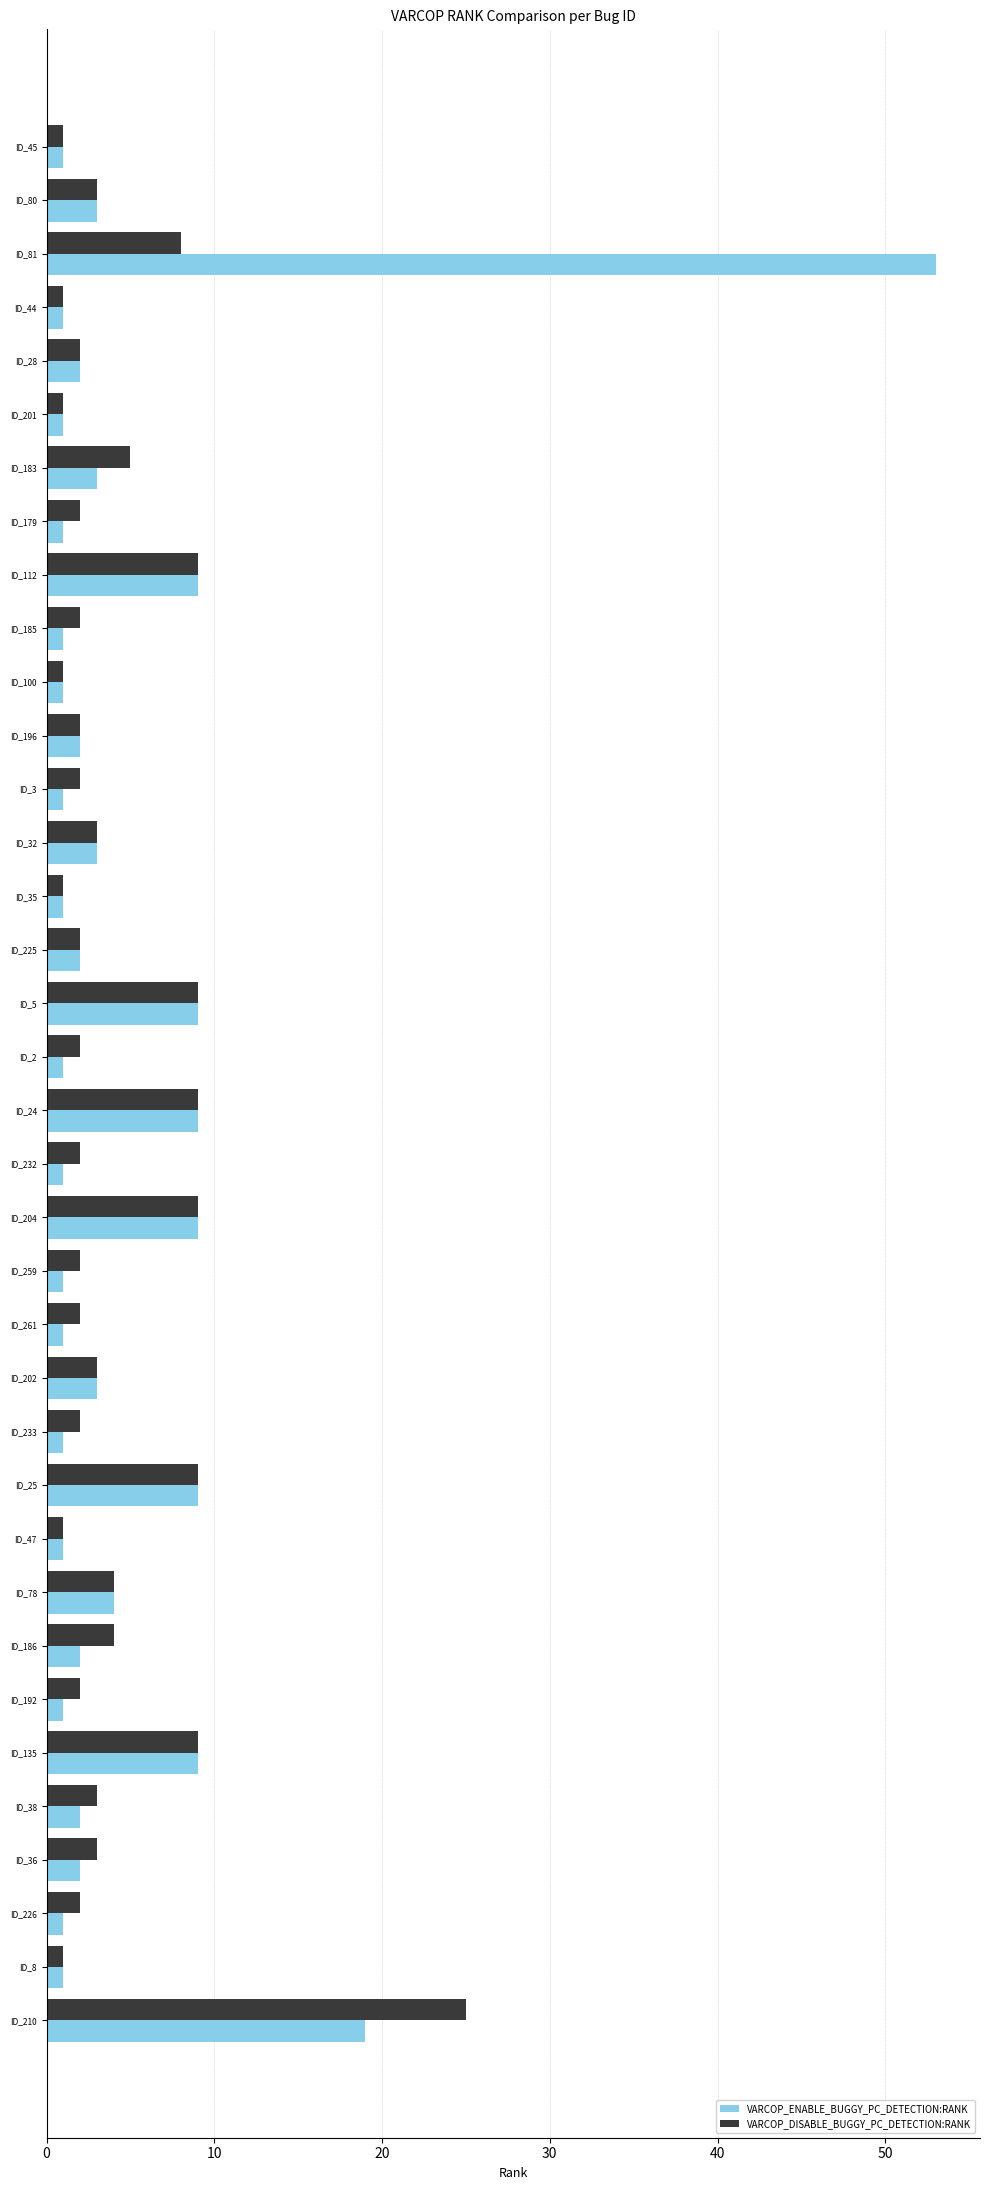

Is the value of VARCOP_DISABLE_BUGGY_PC_DETECTION:RANK at ID_186 greater than the value of VARCOP_ENABLE_BUGGY_PC_DETECTION:RANK at ID_100?

Yes